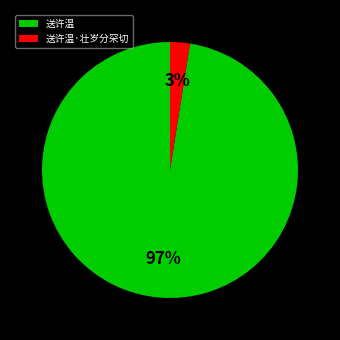

Which slice is the smallest?

送许温·壮岁分罙切